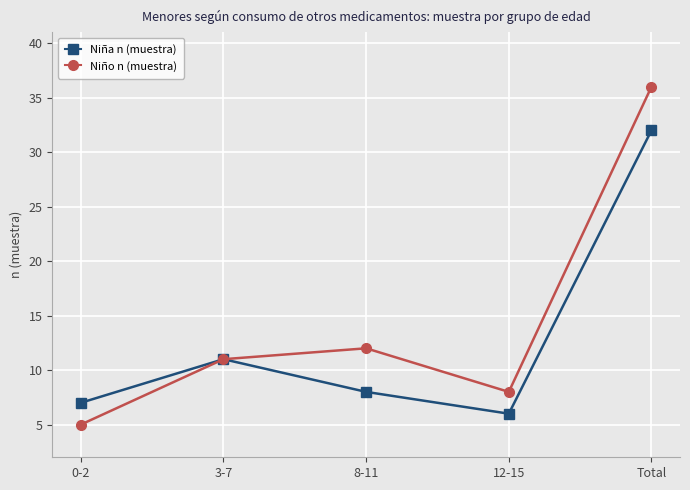

Does the chart have visible grid lines?

Yes